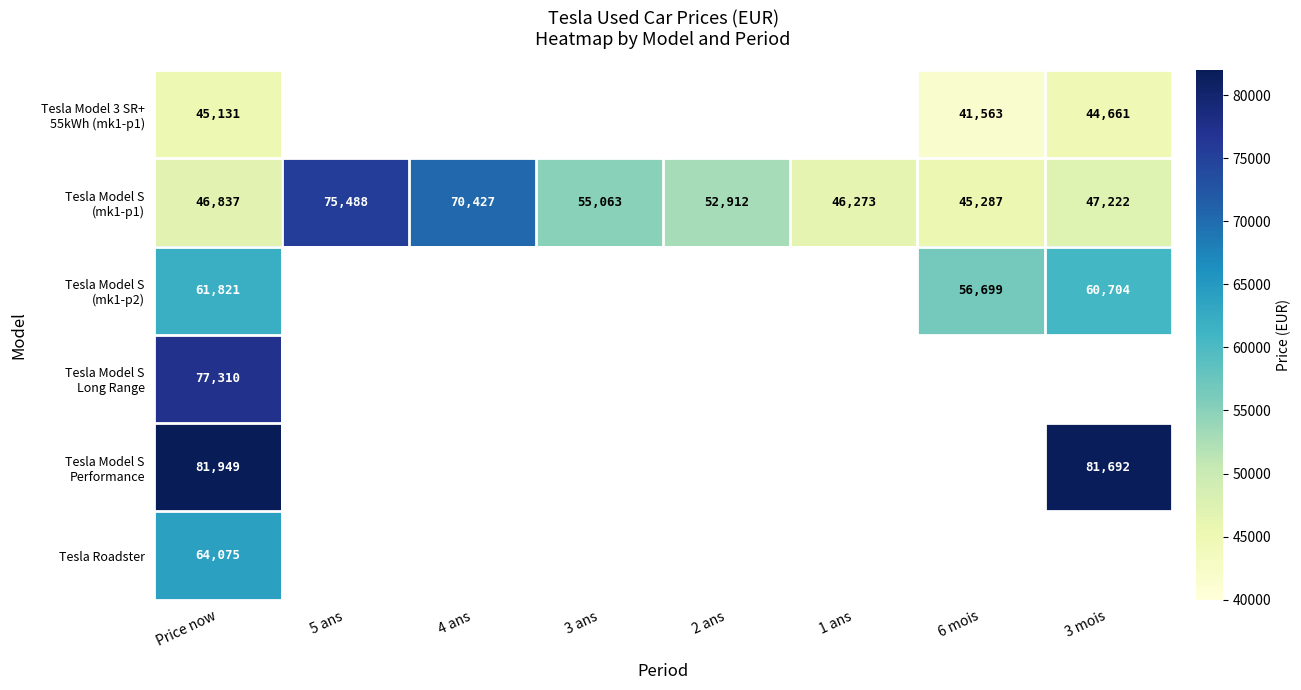

How many distinct data groups are displayed?

6